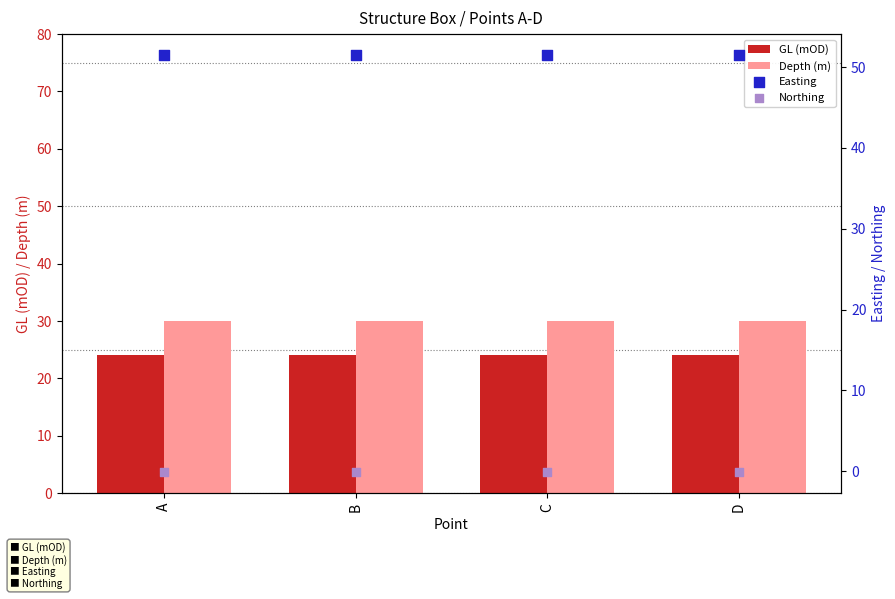

At which category is the sum across all series the highest?

D